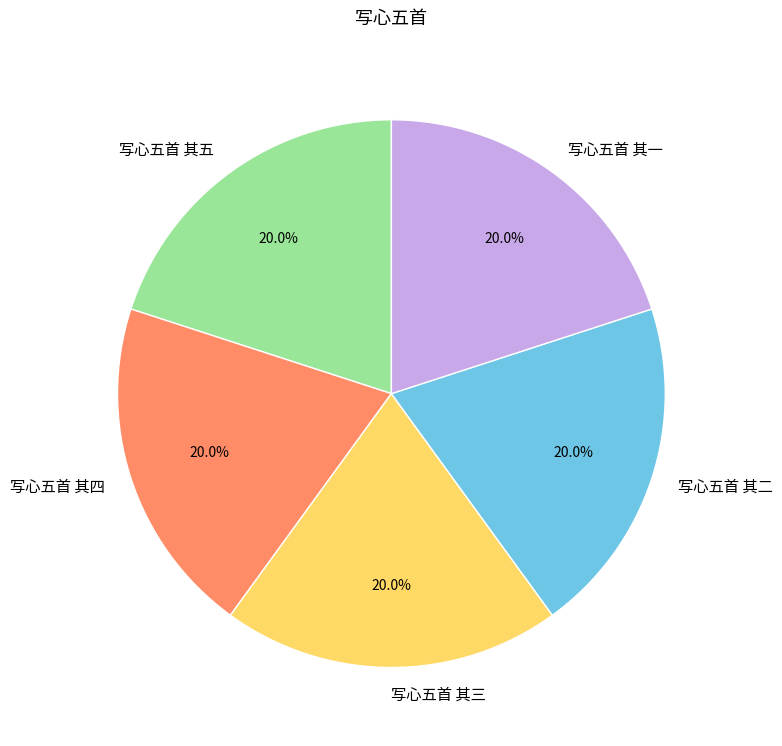

Is the sum of 写心五首 其三 and 写心五首 其二 greater than half?

No